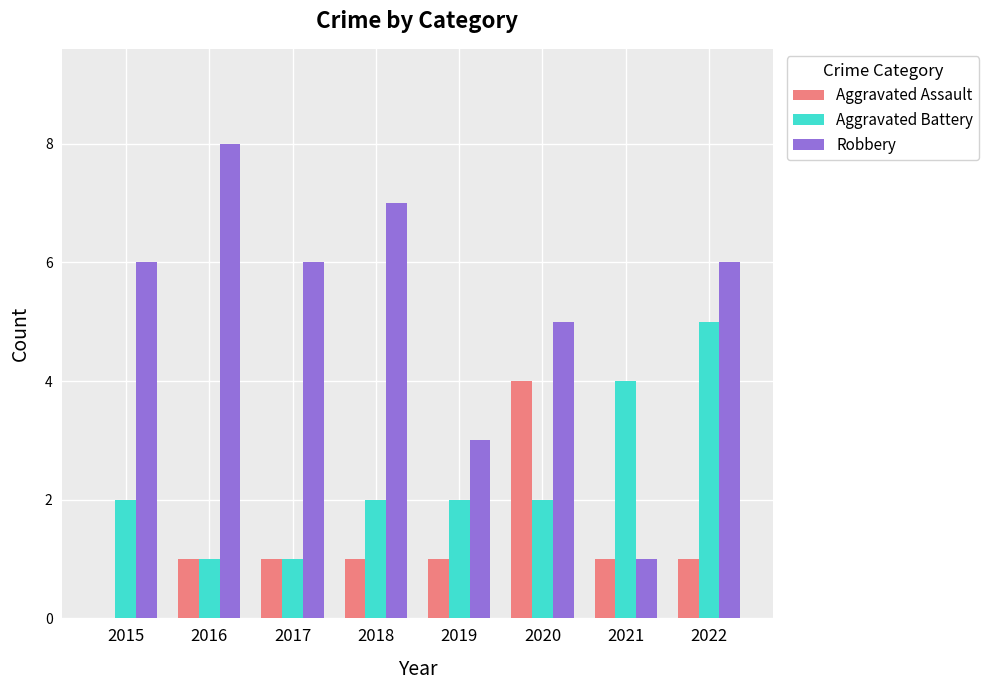

Read the Robbery value at 2017.

6